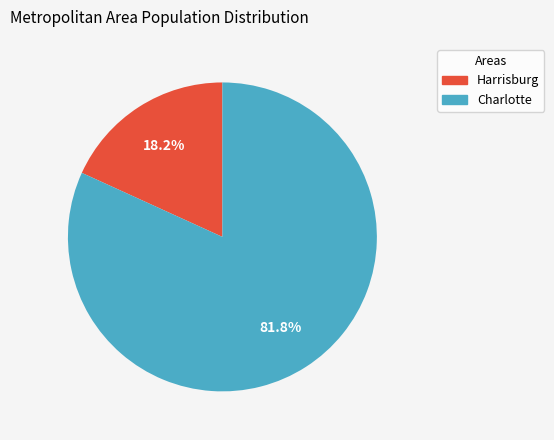

How many slices are in this pie chart?

2